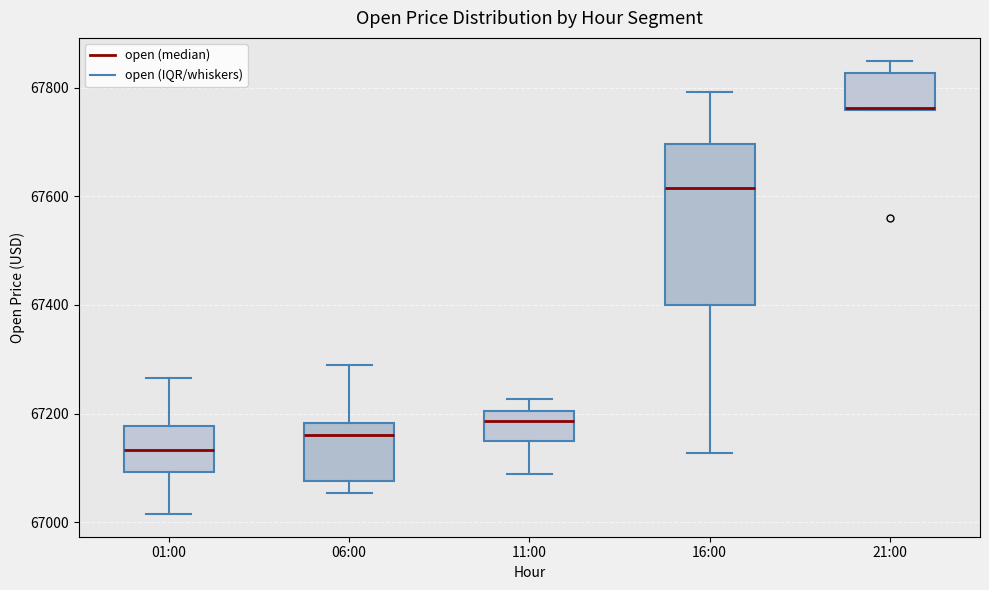

Reading left to right, transcribe this box plot: for each box, give where its median line is, the range the box spans, and where its two whiskers end, as read against the y-axis. The values are not printed on the chart, so give them approximately, as read against the axis.

01:00: median 67140, box 67100 to 67180, whiskers 67020 to 67260
06:00: median 67160, box 67080 to 67180, whiskers 67060 to 67280
11:00: median 67180, box 67140 to 67200, whiskers 67080 to 67220
16:00: median 67620, box 67400 to 67700, whiskers 67120 to 67800
21:00: median 67760 (drawn on the box's lower edge), box 67760 to 67820, whiskers 67760 to 67860